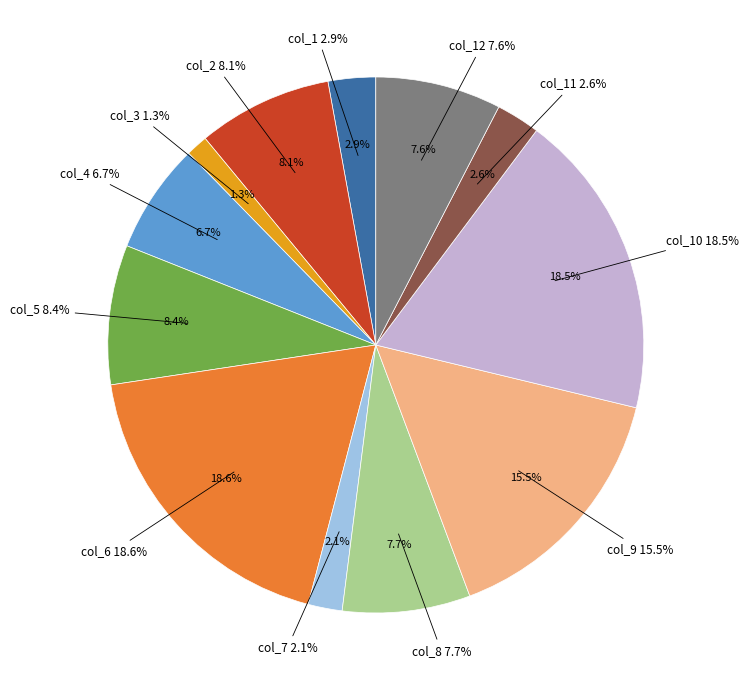

Rank the categories by value from highest to lowest.

col_6, col_10, col_9, col_5, col_2, col_8, col_12, col_4, col_1, col_11, col_7, col_3